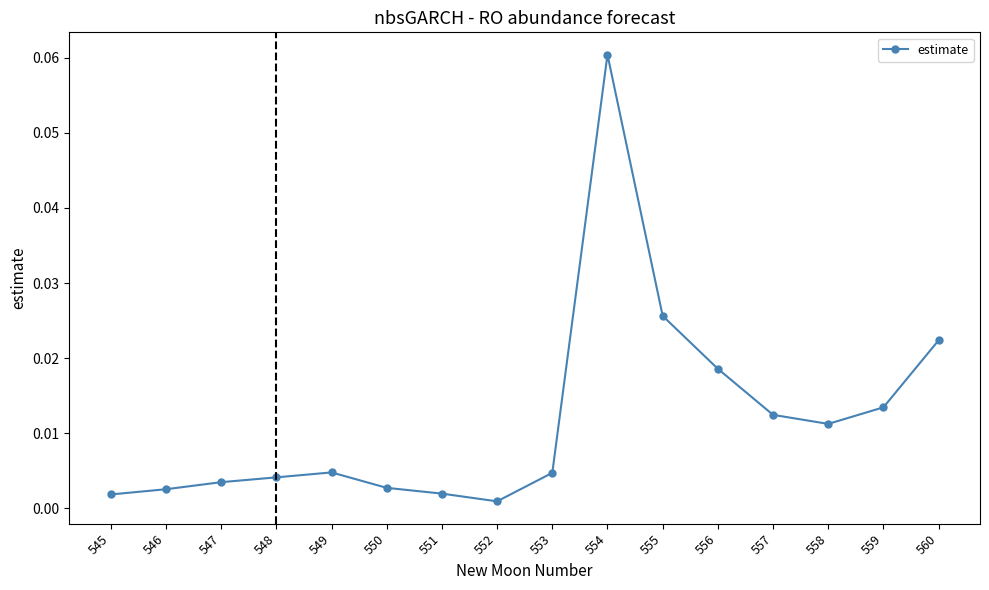

Where is the first local minimum?

552